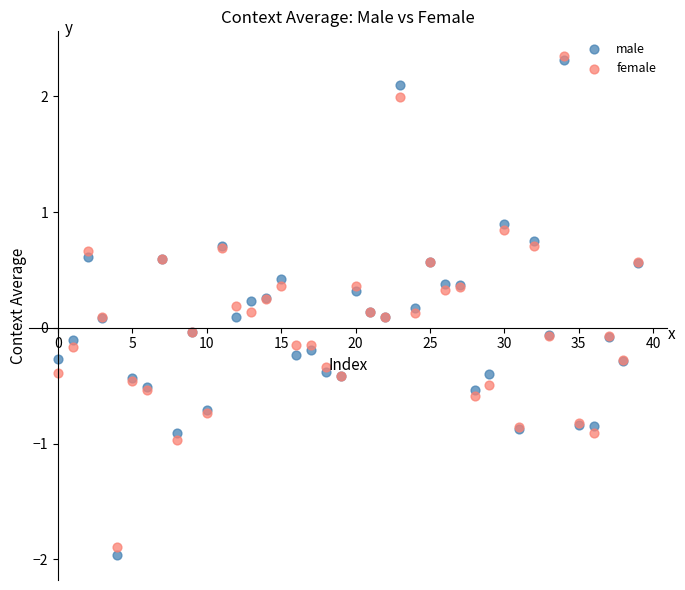

What are all the series names shown in the legend?

male, female